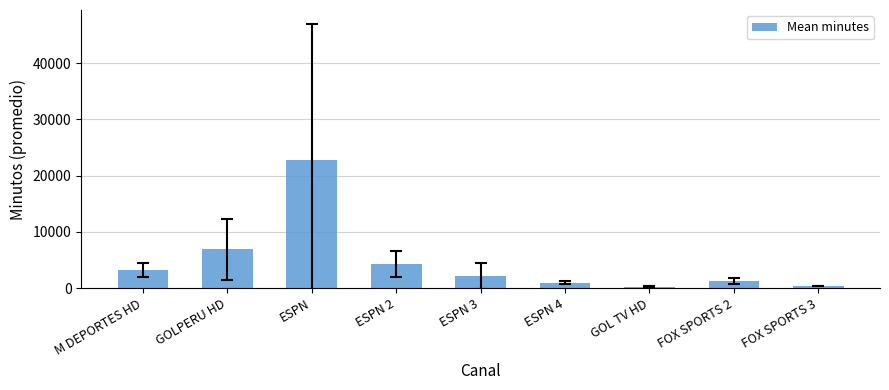

Approximately how many times larger is the value at ESPN compared to ESPN 2?

5.4